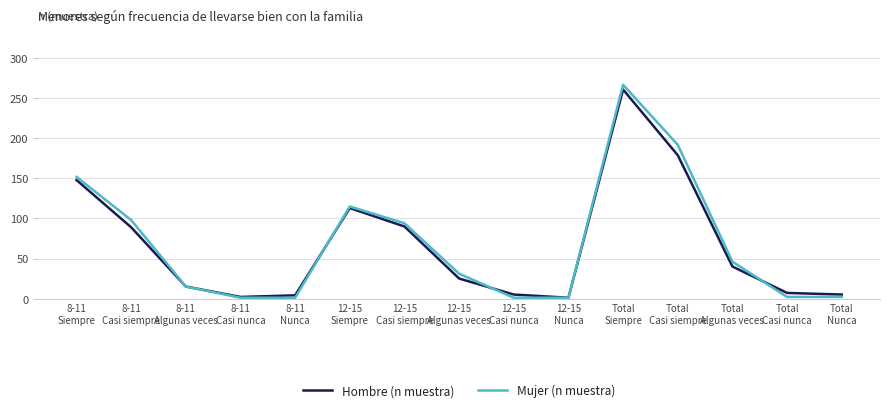

What is the maximum value shown in the chart?

267